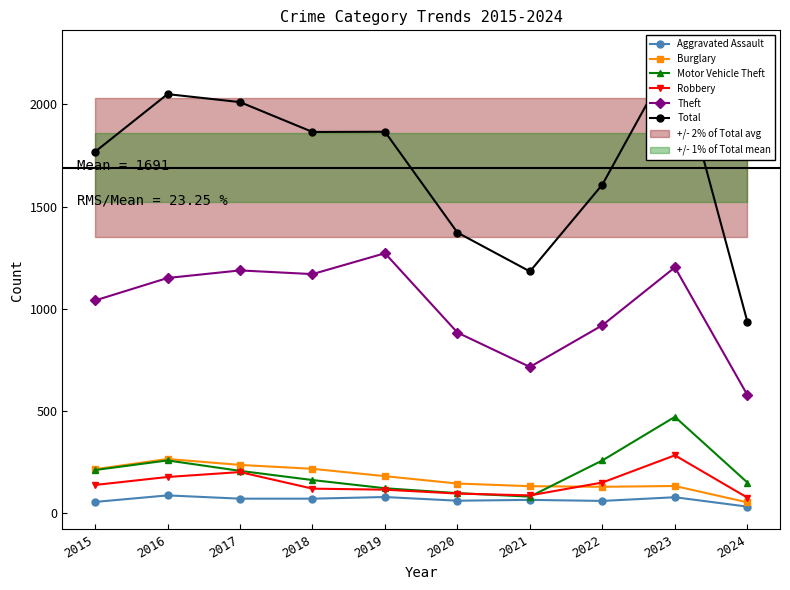

Which category has the lowest value in the Robbery series?

2024